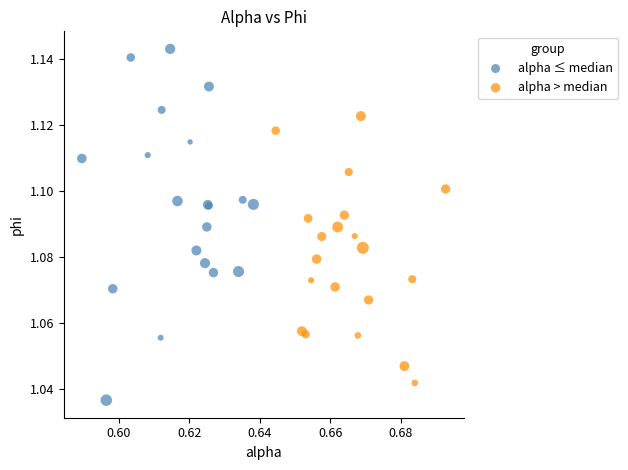

Which series has the widest spread of Y values?

alpha ≤ median